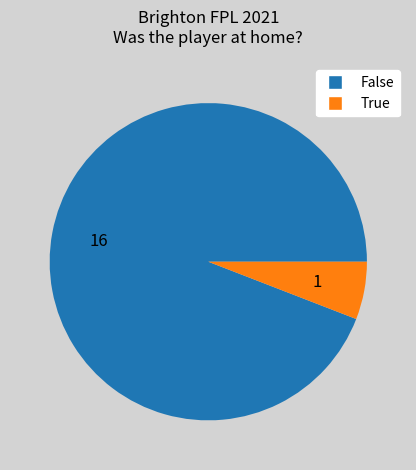

Which category has the smallest portion of the pie?

True